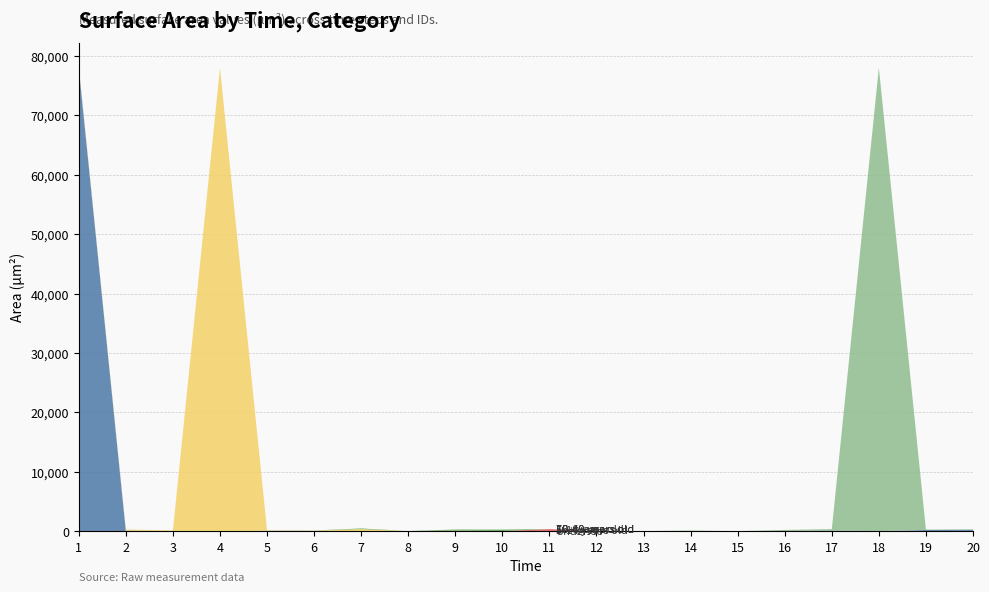

Reading left to right, extract all data points from this chart.

Under-5s: 77995.0	74.4	0.2	0.0	69.4	56.9	4.4	1.3	3.6	17.8	4.1	2.6	2.0	0.4	0.0	2.8	110.7	0.1	197.5	240.4
5-14 years old: 1.2	13.1	0.1	2.7	0.9	1.9	0.0	1.9	2.2	2.4	343.5	2.0	0.3	0.4	0.0	3.6	1.2	13.1	0.1	2.7
15-49 years old: 240.4	197.5	110.7	77995.0	69.4	56.9	343.5	17.8	74.4	4.4	1.3	3.6	2.8	2.0	0.4	0.0	0.1	0.2	0.0	1.9
50-69 years old: 13.1	2.7	0.9	1.9	1.9	2.2	2.4	0.4	0.0	3.6	1.2	0.1	2.8	110.7	0.1	197.5	240.4	77995.0	74.4	69.4
70+ years old: 4.1	2.6	2.0	0.4	0.0	2.8	110.7	0.1	197.5	240.4	1.2	13.1	0.1	2.7	0.9	1.9	0.0	1.9	2.2	2.4